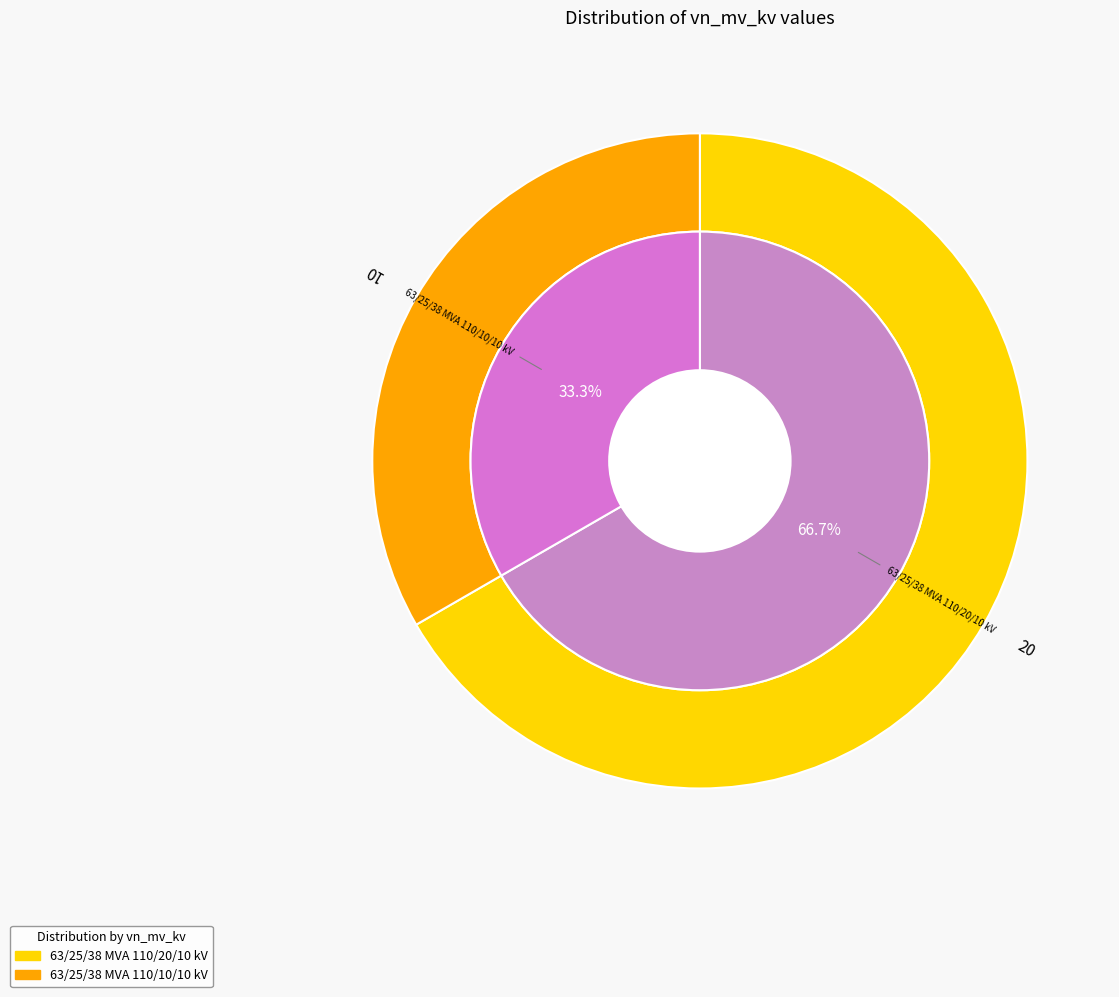

To the nearest percent, what percentage of the pie is 63/25/38 MVA 110/20/10 kV?

67%